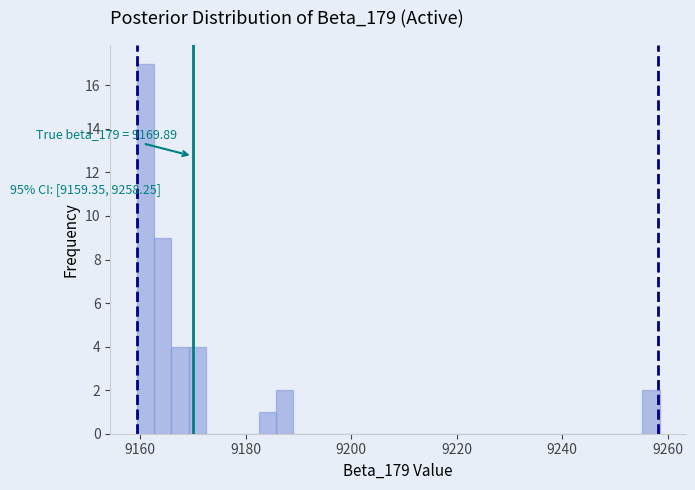

Read against the x-axis, roughly where is the centre of the tallest bar?

9160